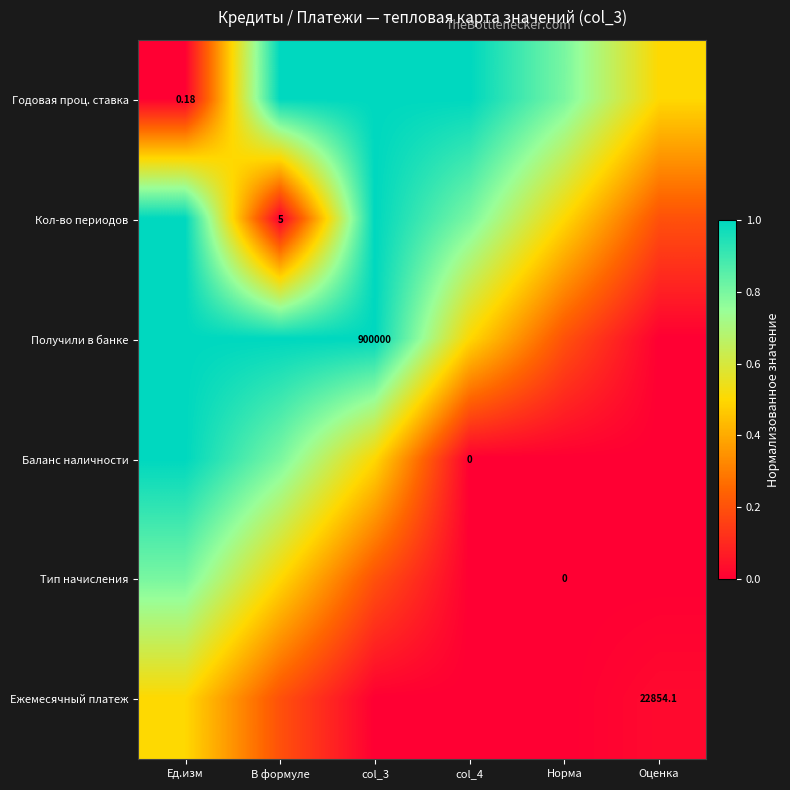

How many series are shown in this chart?

6